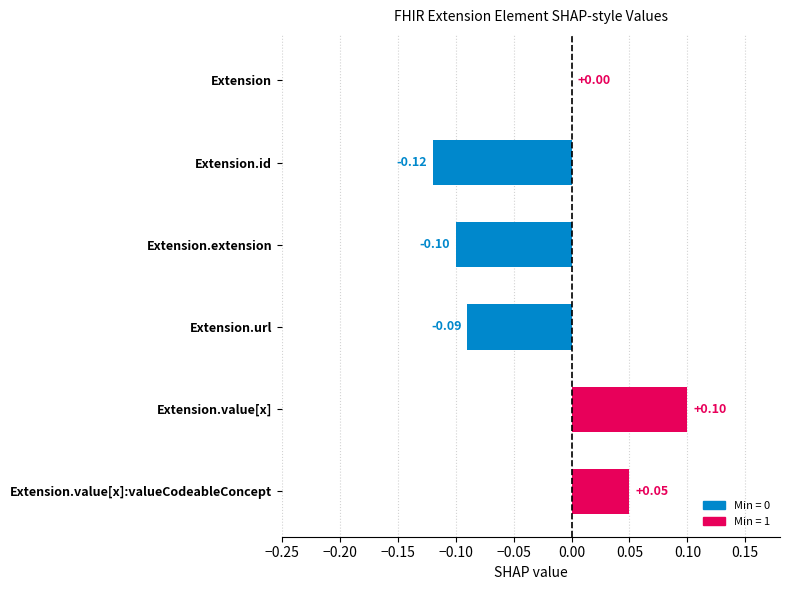

Which has a higher value, Extension.extension or Extension.url?

Extension.url